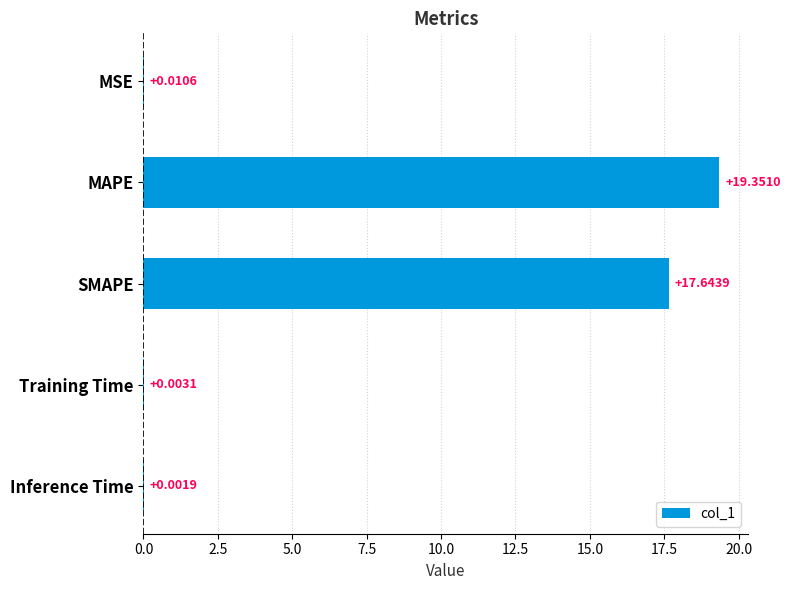

What is the sum of all values?

37.0